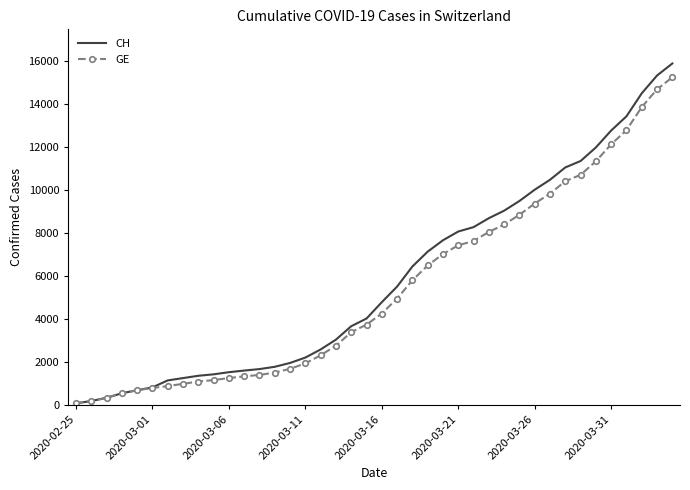

What is the highest value of the CH series?

15875